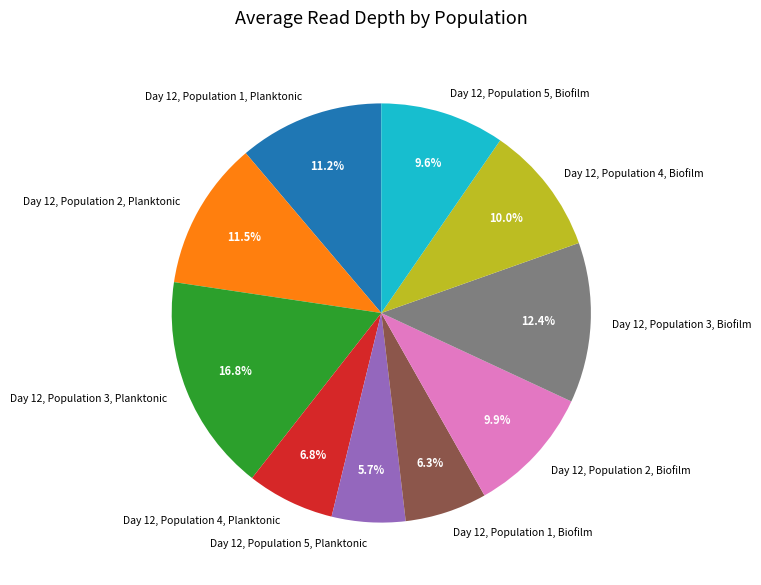

Which category has the smallest portion of the pie?

Day 12, Population 5, Planktonic